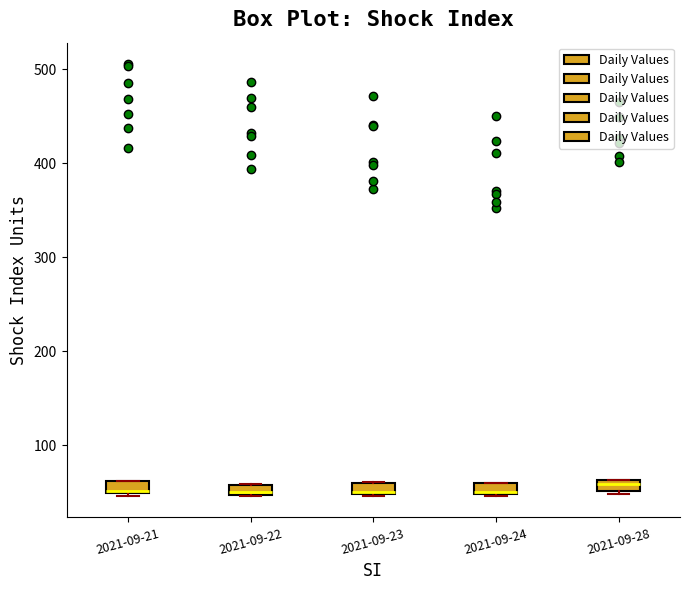

Where is the lower edge of the box for 2021-09-23 on the y-axis? The values are not printed on the chart, so give them approximately, as read against the axis.

50